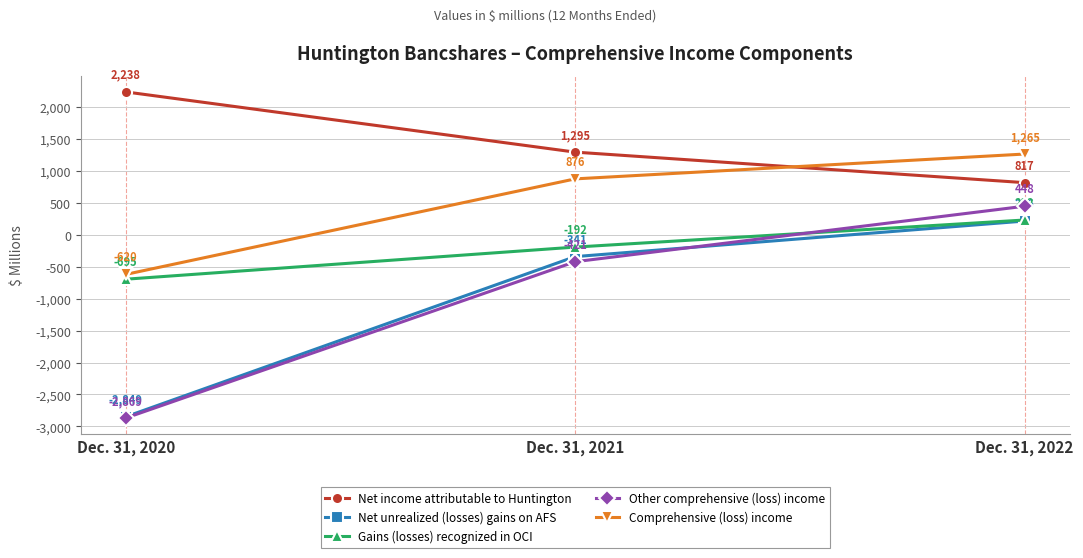

What is the difference between the Comprehensive (loss) income values at Dec. 31, 2021 and Dec. 31, 2020?

1496